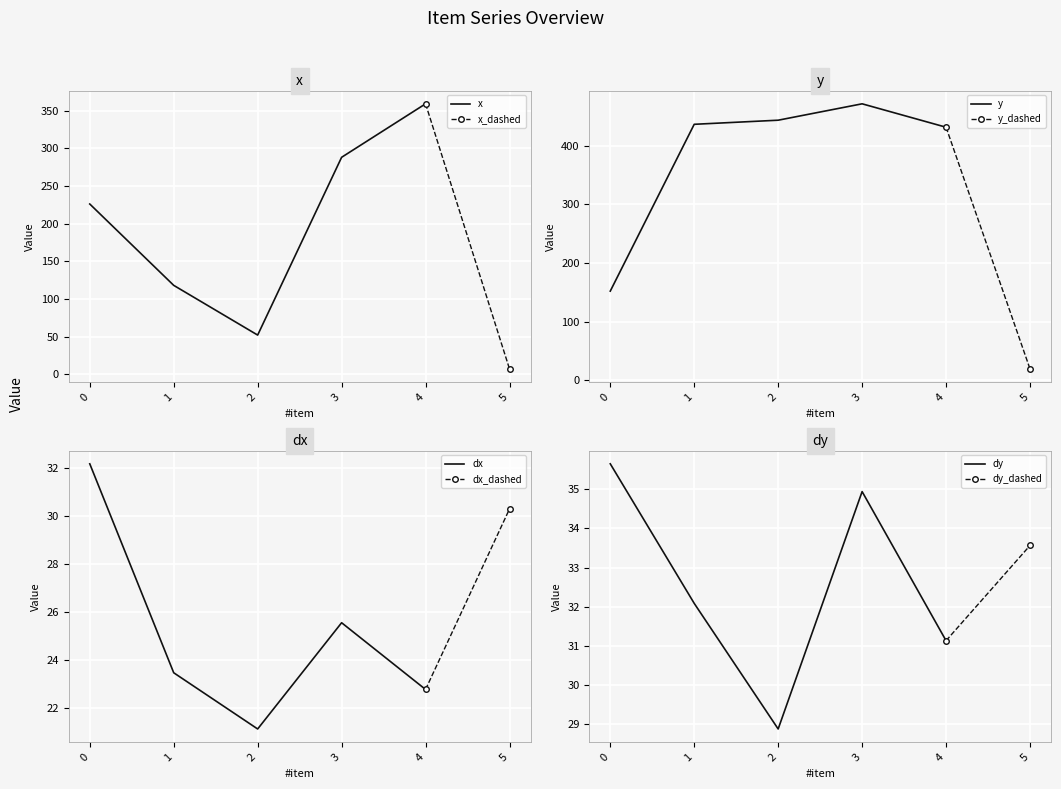

Between 2 and 3, which is larger?

3